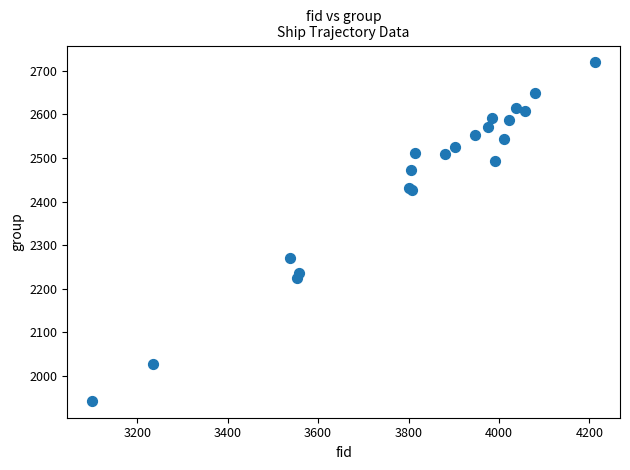

What Y value in the scatter plot is closest to 2331?

2270